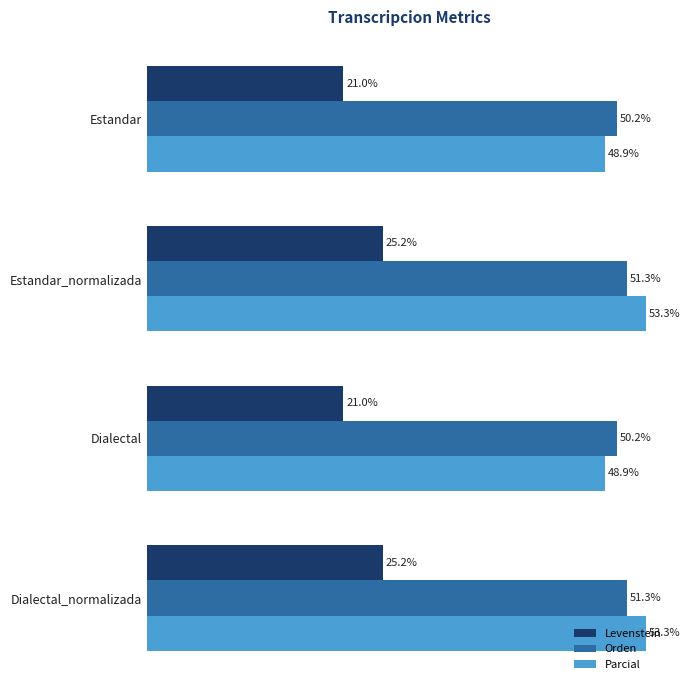

Which series has the widest spread of values?

Parcial